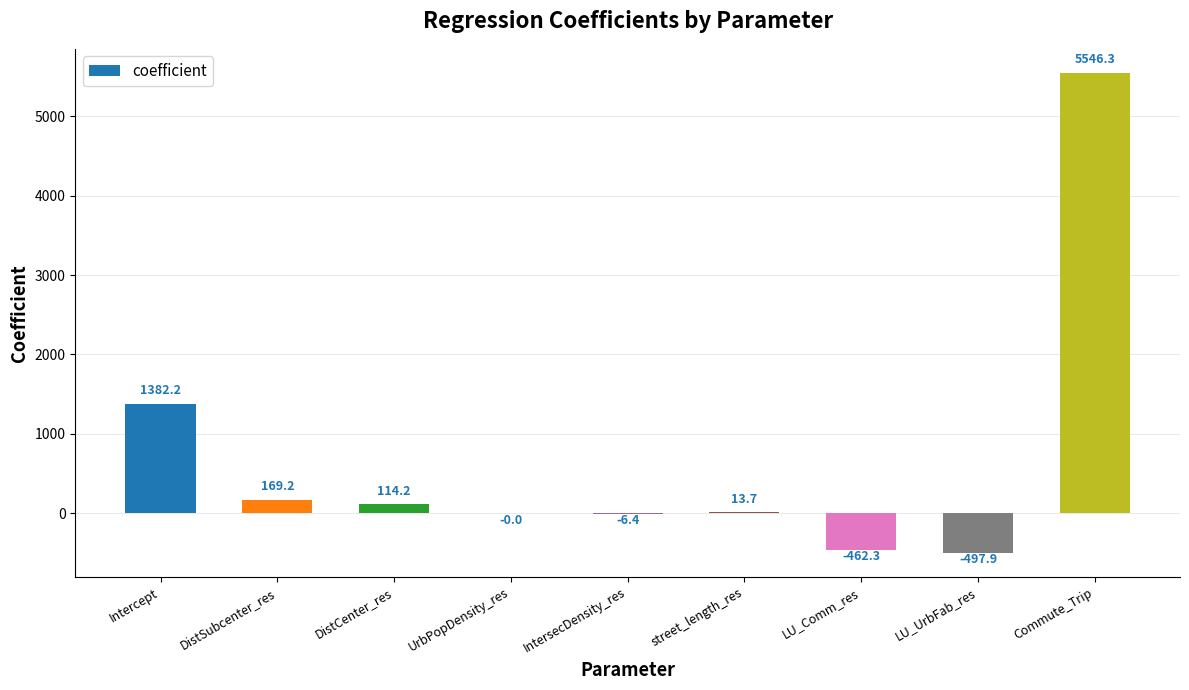

Are the bars horizontal?

No